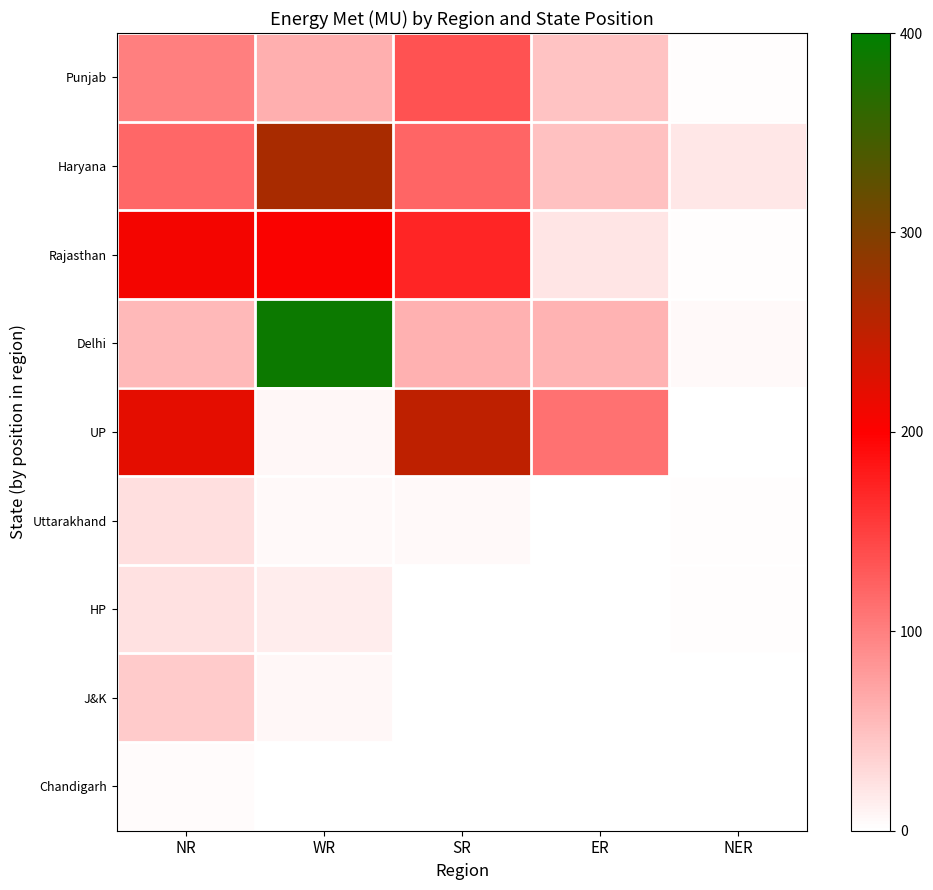

At which category does the chart reach its minimum across all series?

NER